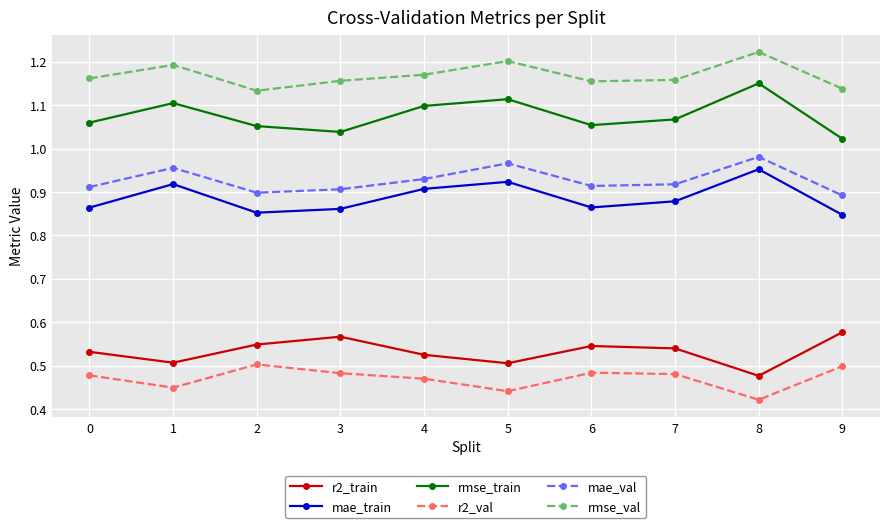

How many interior local valleys does the r2_train series have?

3